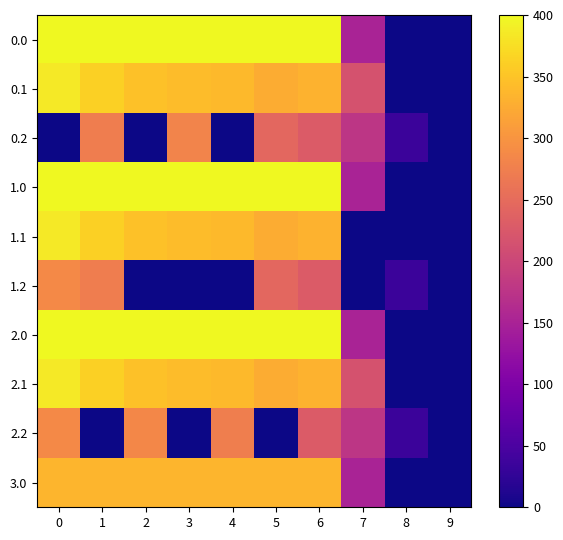

Which category has the lowest value across all series?

8